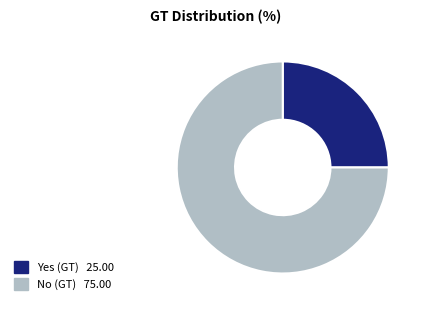

Count the number of slices in the pie.

2